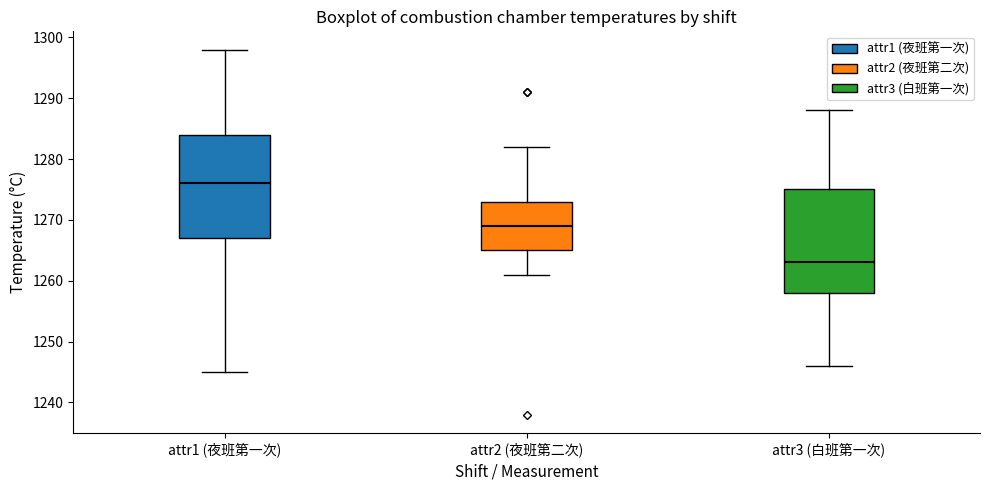

Reading left to right, transcribe this box plot: for each box, give where its median line is, the range the box spans, and where its two whiskers end, as read against the y-axis. The values are not printed on the chart, so give them approximately, as read against the axis.

attr1 (夜班第一次): median 1276, box 1267 to 1284, whiskers 1245 to 1298
attr2 (夜班第二次): median 1269, box 1265 to 1273, whiskers 1261 to 1282
attr3 (白班第一次): median 1263, box 1258 to 1275, whiskers 1246 to 1288